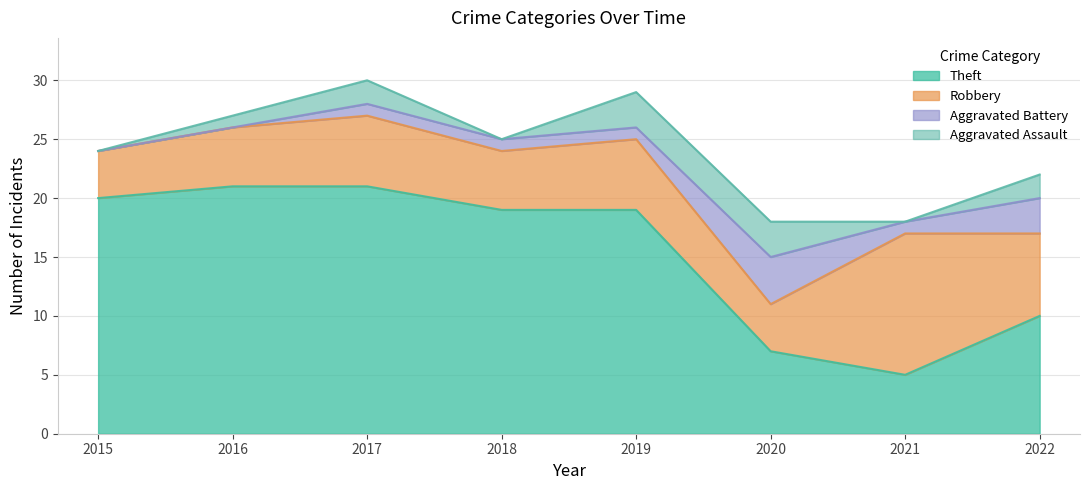

Reading left to right, extract all data points from this chart.

Aggravated Assault: 2015=0	2016=1	2017=2	2018=0	2019=3	2020=3	2021=0	2022=2
Aggravated Battery: 2015=0	2016=0	2017=1	2018=1	2019=1	2020=4	2021=1	2022=3
Robbery: 2015=4	2016=5	2017=6	2018=5	2019=6	2020=4	2021=12	2022=7
Theft: 2015=20	2016=21	2017=21	2018=19	2019=19	2020=7	2021=5	2022=10